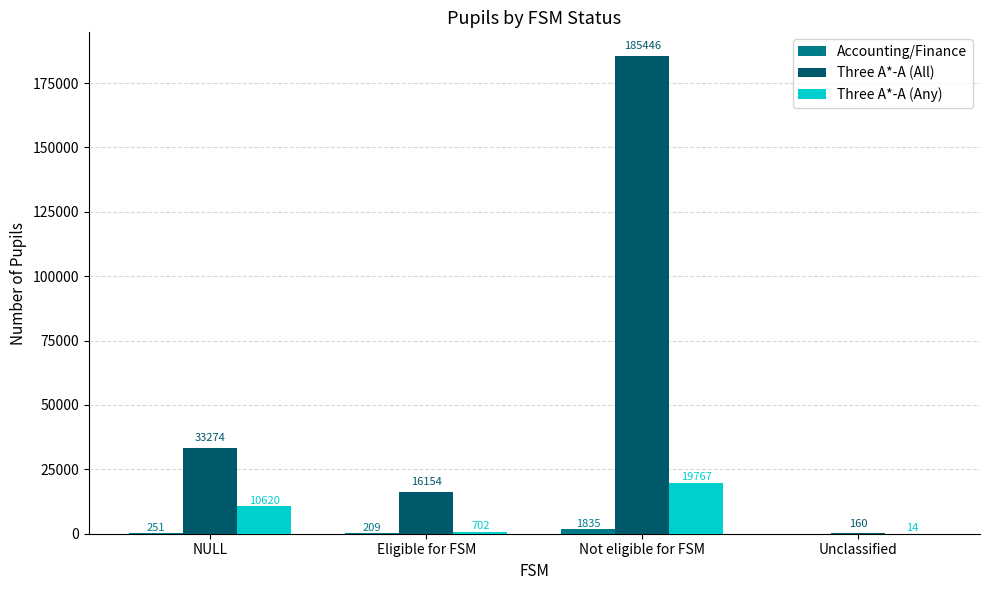

Is it true that Three A*-A (Any) equals 14 at Unclassified?

True